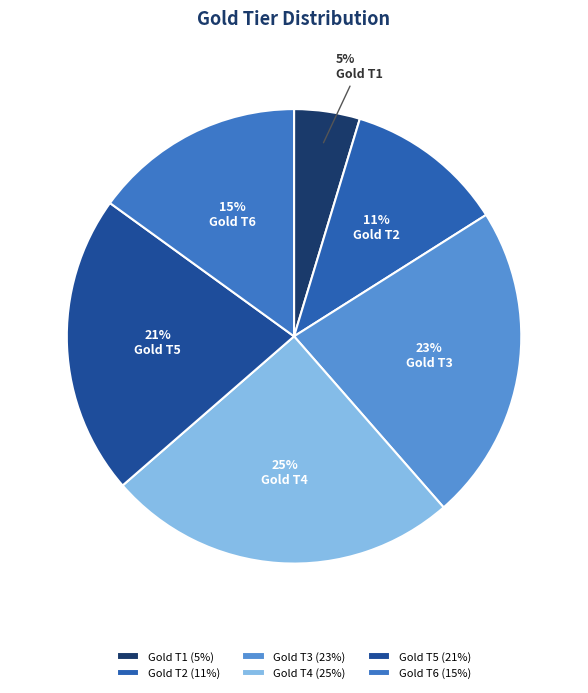

Does any single category account for the majority?

No